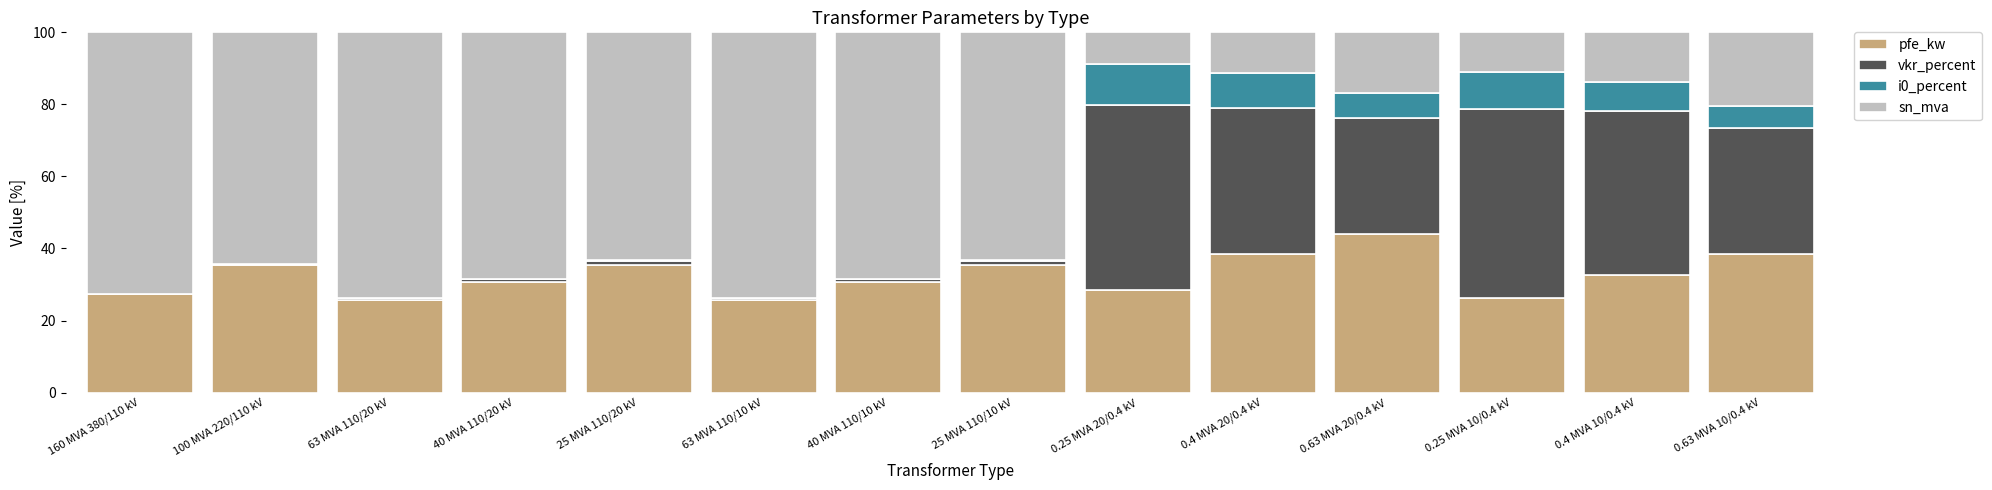

What is the total value across all series at 0.4 MVA 20/0.4 kV?

100.0